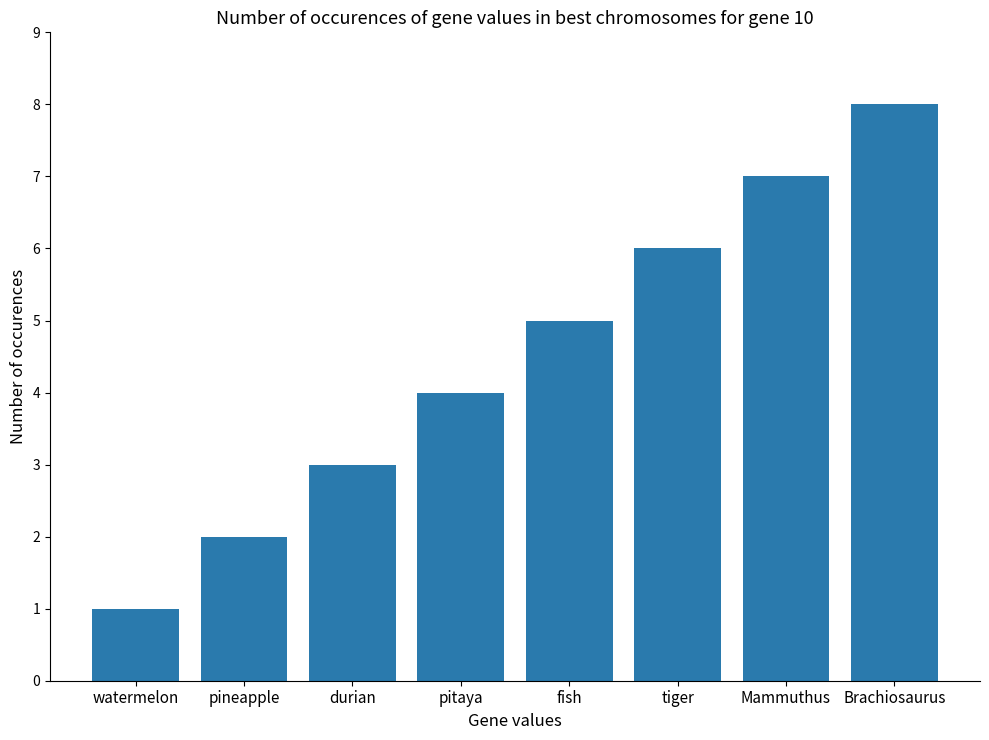

Count the number of categories in the chart.

8